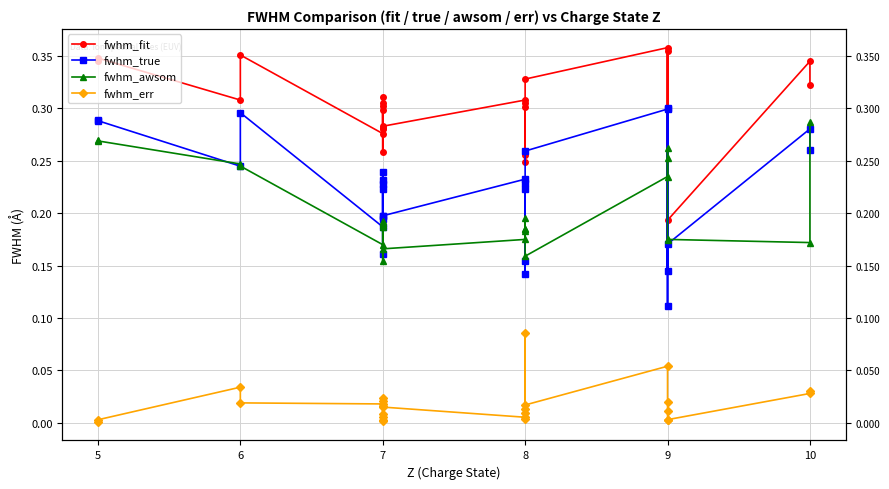

Which series has the widest spread of values?

fwhm_fit